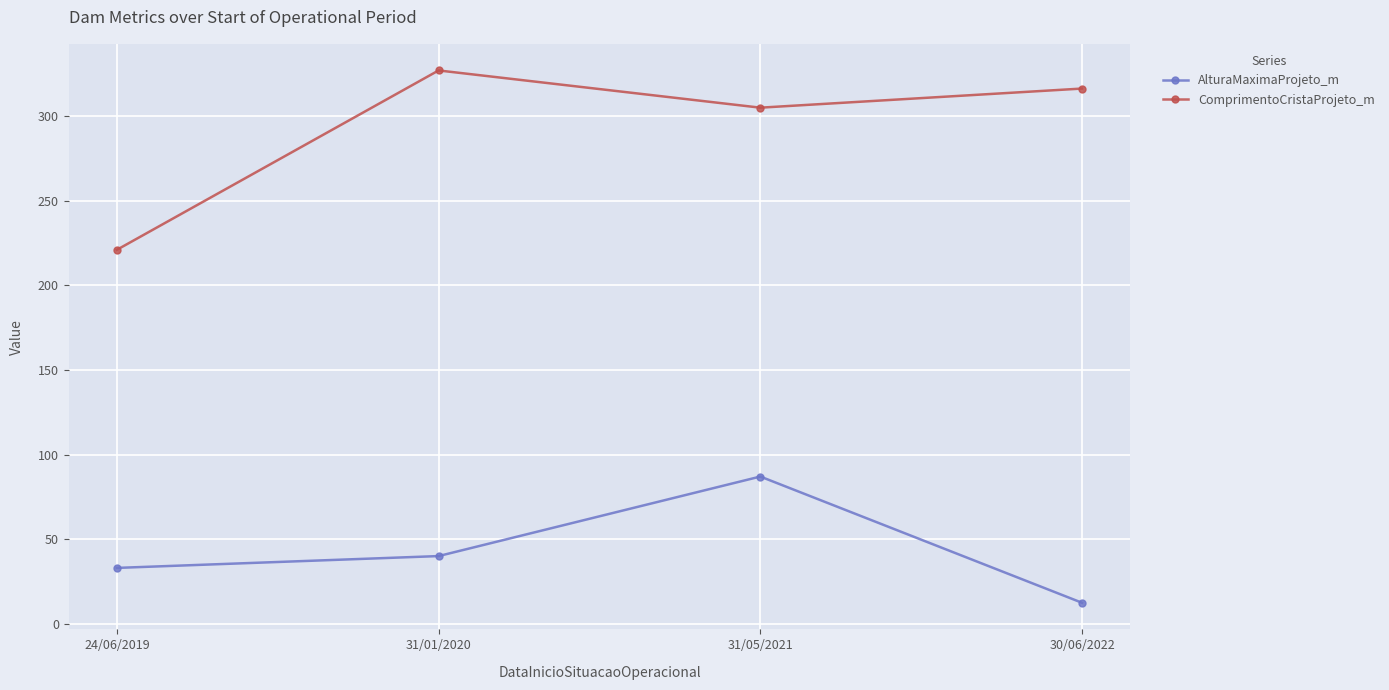

What is the difference between the second highest and second lowest values in the AlturaMaximaProjeto_m series?

7.0